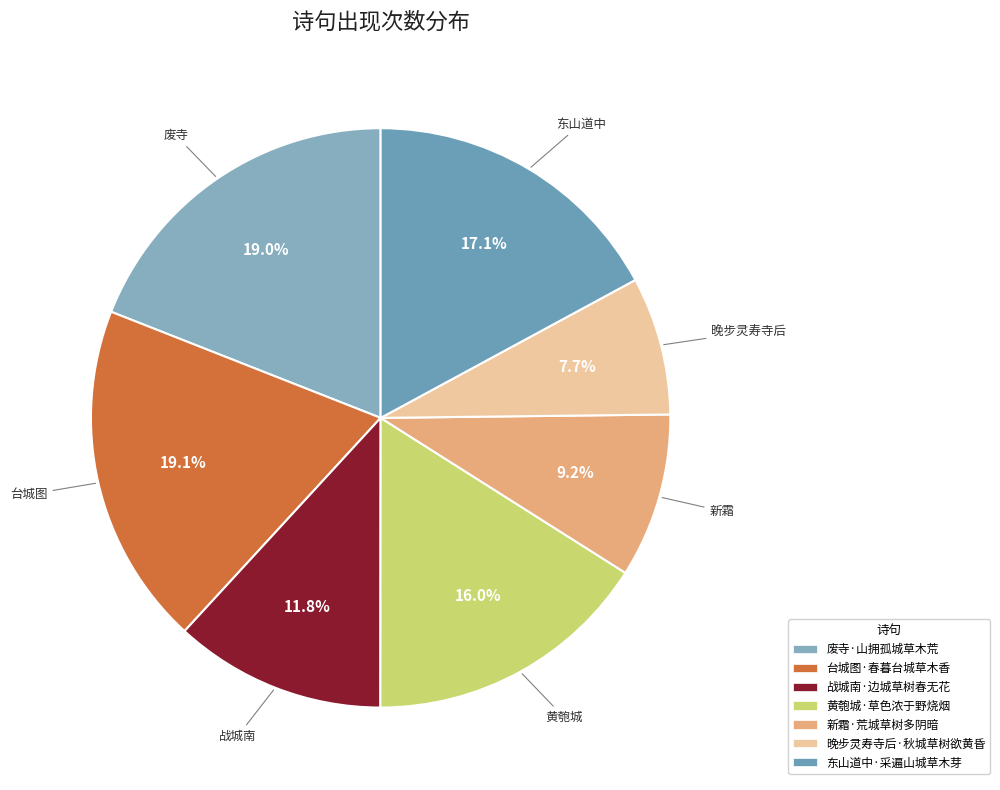

What percentage is NOT represented by 黄匏城·草色浓于野烧烟?

84.0%